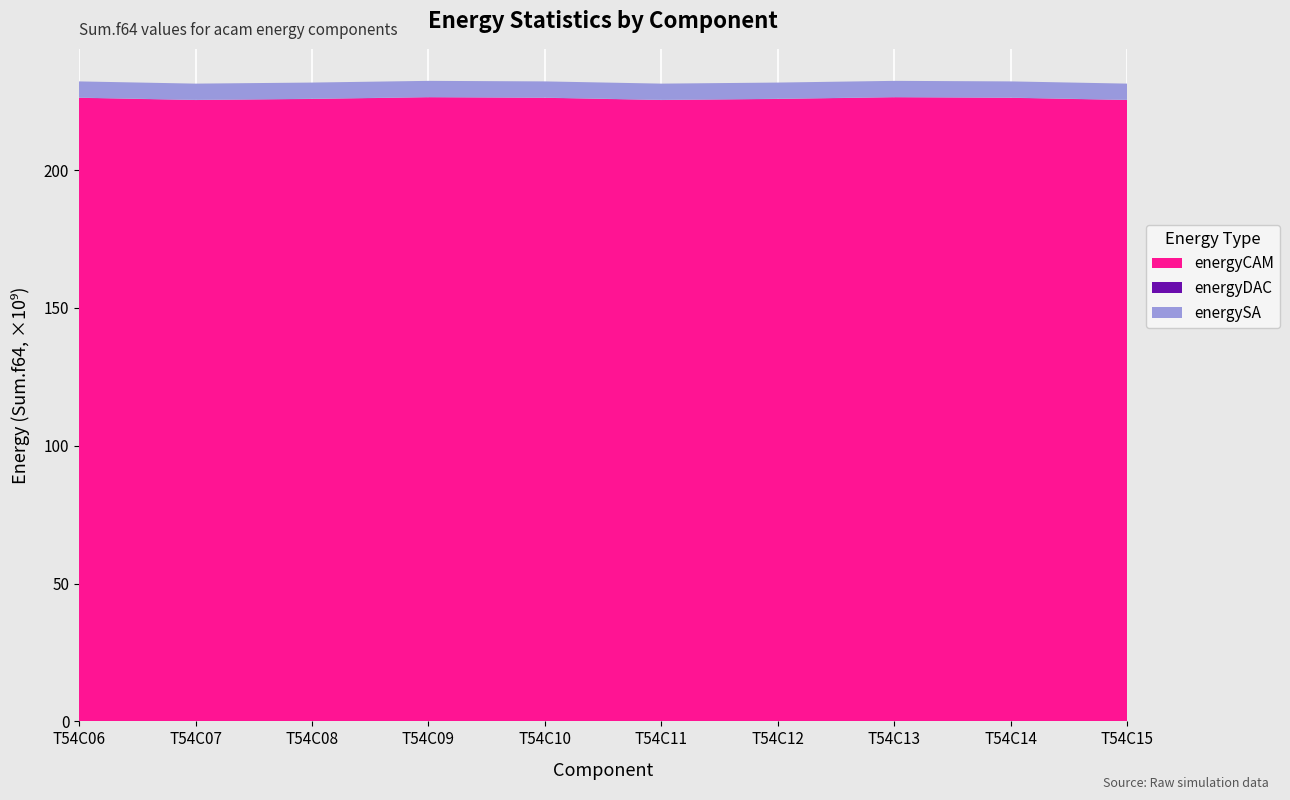

Reading left to right, list all the values displayed in this chart.

energyCAM: T54C06=226246561072.7	T54C07=225440172832.7	T54C08=225827212107.9	T54C09=226444021209.9	T54C10=226246561072.7	T54C11=225440172832.7	T54C12=225827212107.9	T54C13=226444021209.9	T54C14=226246561072.7	T54C15=225440172832.7
energyDAC: T54C06=59056343.8	T54C07=59056343.8	T54C08=59056343.8	T54C09=59056343.8	T54C10=59056343.8	T54C11=59056343.8	T54C12=59056343.8	T54C13=59056343.8	T54C14=59056343.8	T54C15=59056343.8
energySA: T54C06=5898240000.0	T54C07=5898240000.0	T54C08=5898240000.0	T54C09=5898240000.0	T54C10=5898240000.0	T54C11=5898240000.0	T54C12=5898240000.0	T54C13=5898240000.0	T54C14=5898240000.0	T54C15=5898240000.0